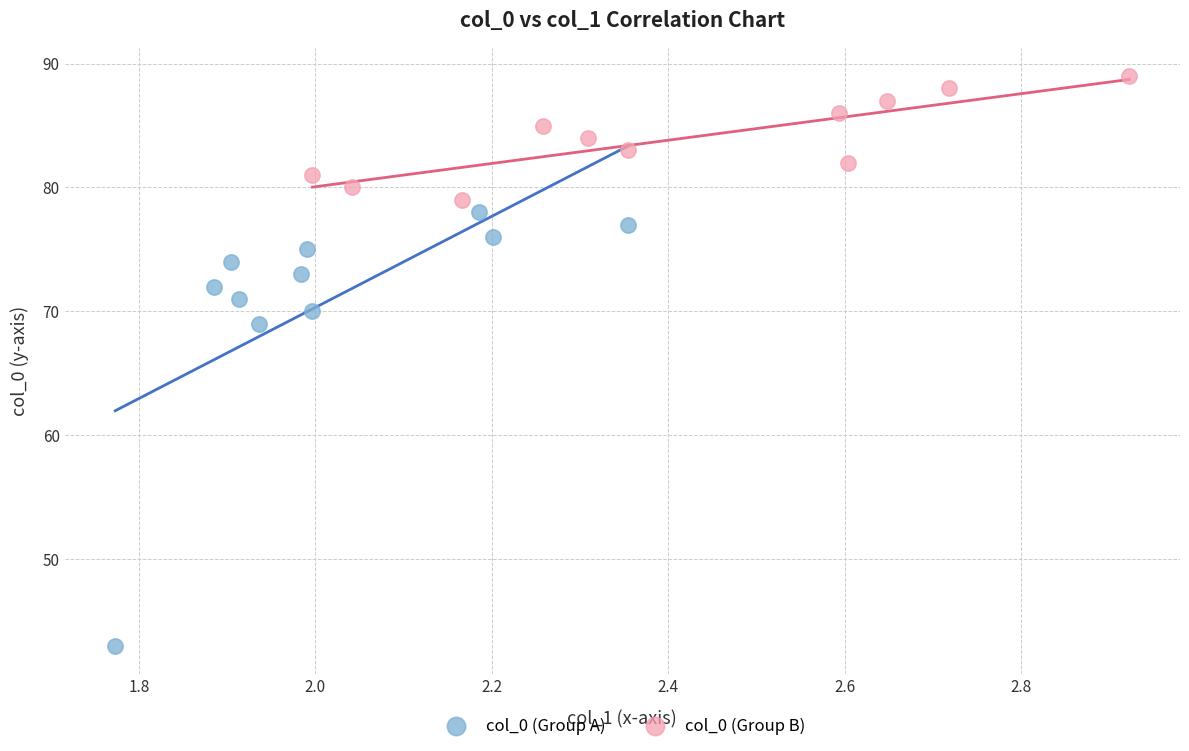

Which series contains the lowest Y value?

col_0 (Group A)